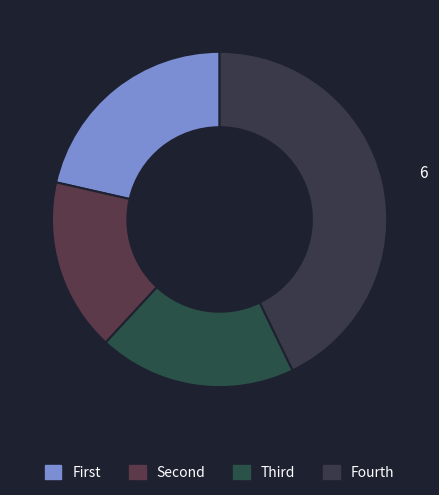

Does any single category account for the majority?

No